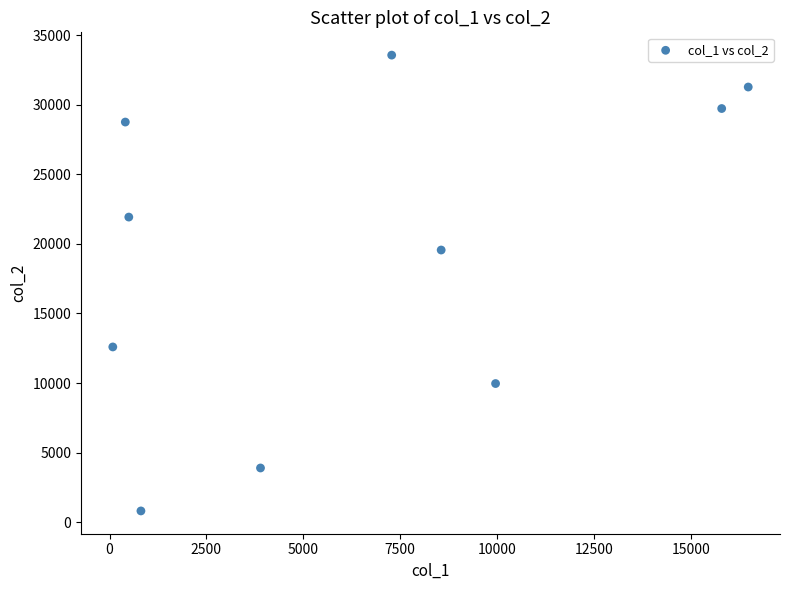

What Y value in the scatter plot is closest to 17186?

19558